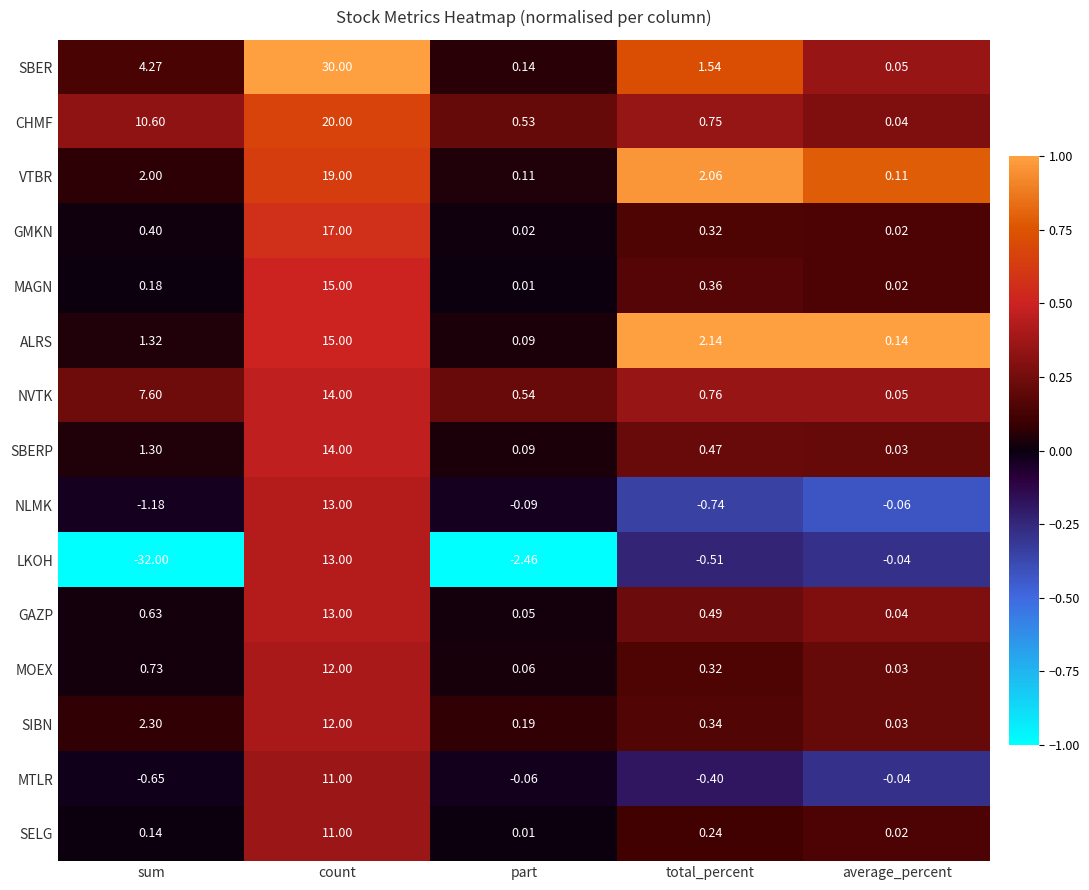

At which category does the chart reach its minimum across all series?

sum